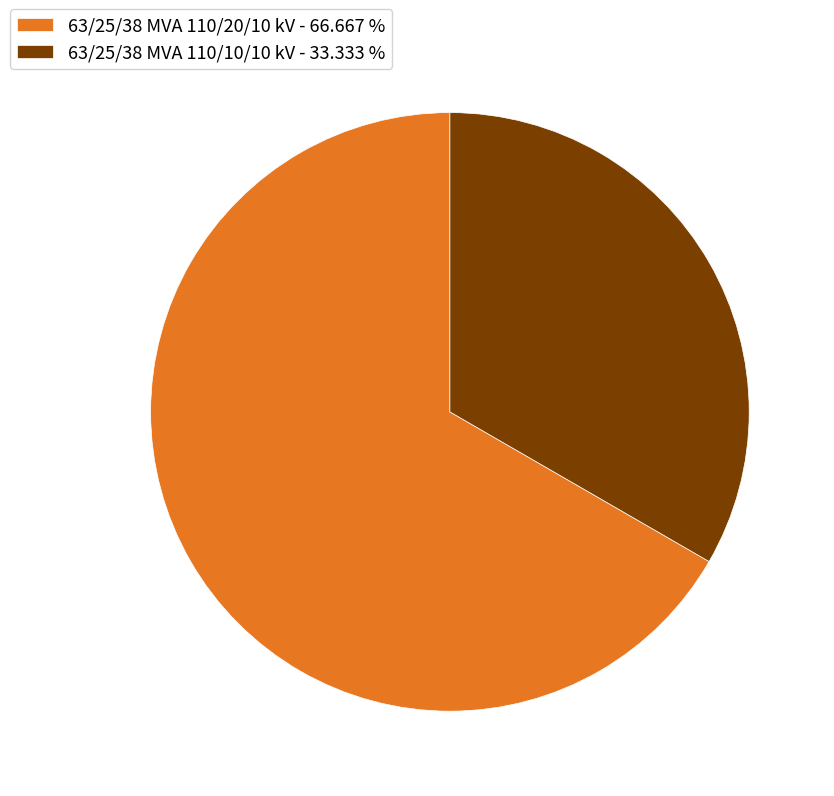

Combined, do 63/25/38 MVA 110/20/10 kV - 66.667 % and 63/25/38 MVA 110/10/10 kV - 33.333 % account for over 50%?

Yes